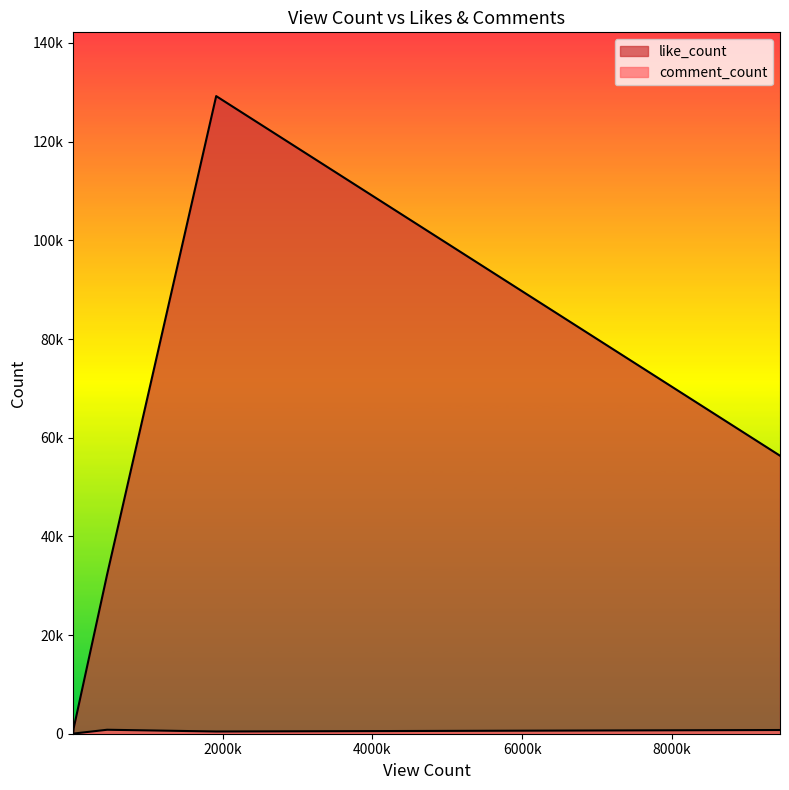

True or false: like_count and comment_count cross at least once.

False